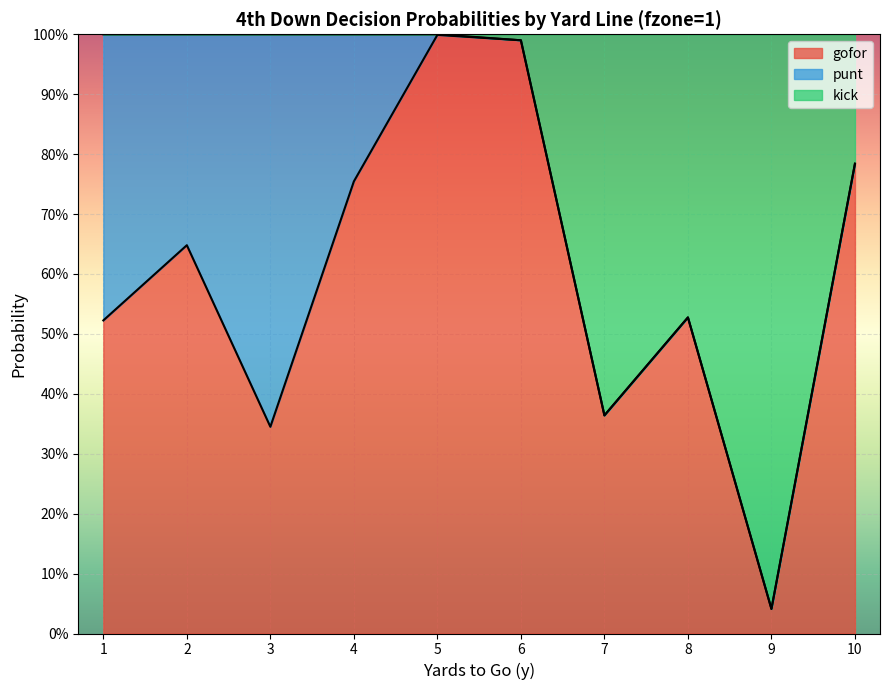

At which category is the sum across all series the highest?

5